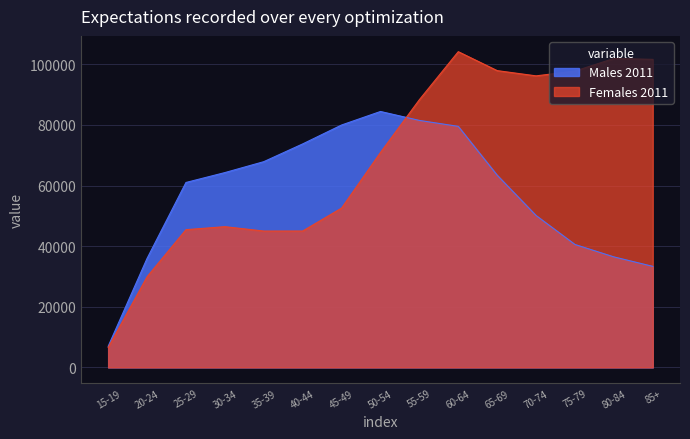

Reading left to right, transcribe all the data shown in this chart.

Males 2011: 15-19=6968	20-24=35957	25-29=61008	30-34=64271	35-39=67871	40-44=73725	45-49=79962	50-54=84423	55-59=81478	60-64=79520	65-69=63419	70-74=50113	75-79=40556	80-84=36467	85+=33345
Females 2011: 15-19=6560	20-24=29912	25-29=45441	30-34=46430	35-39=44986	40-44=44999	45-49=52563	50-54=70901	55-59=88314	60-64=104150	65-69=97902	70-74=96172	75-79=97751	80-84=101911	85+=101614